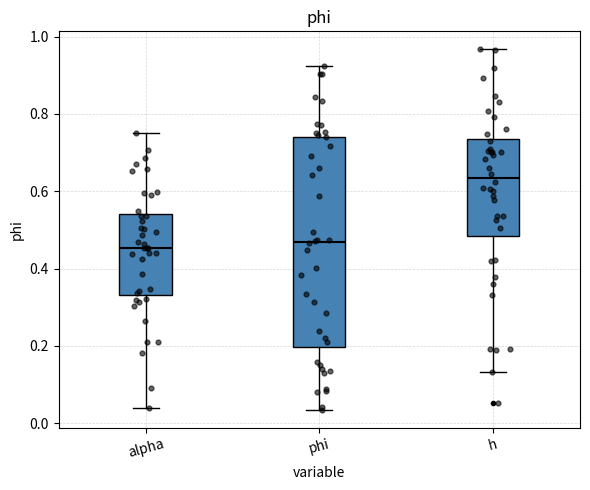

Reading left to right, read every box against the y-axis: the position of its median line, the range the box covers, and the ends of its whiskers. The values are not printed on the chart, so give them approximately, as read against the axis.

alpha: median 0.46, box 0.34 to 0.54, whiskers 0.04 to 0.76
phi: median 0.46, box 0.20 to 0.74, whiskers 0.04 to 0.92
h: median 0.64, box 0.48 to 0.74, whiskers 0.14 to 0.96